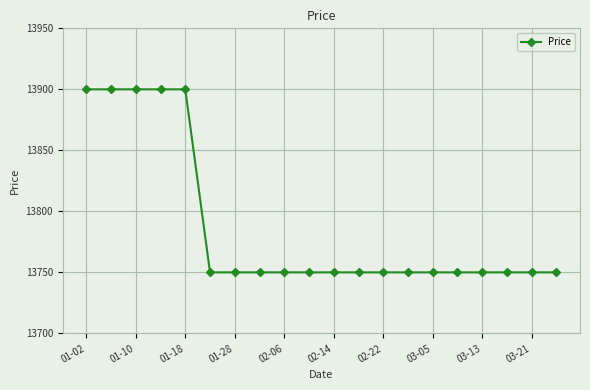

What is the maximum value shown in the chart?

13900